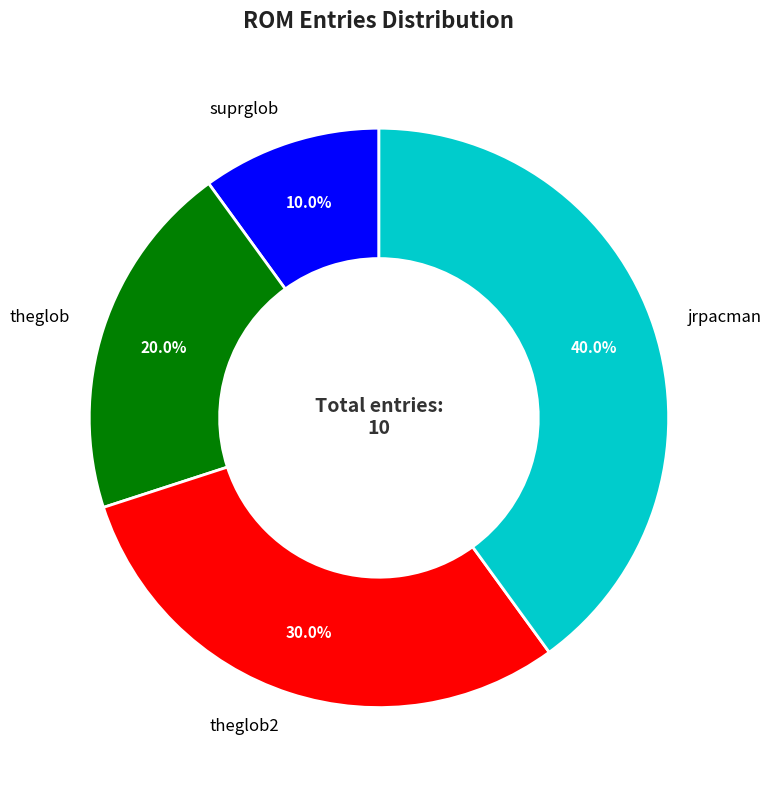

How many slices are in this pie chart?

4